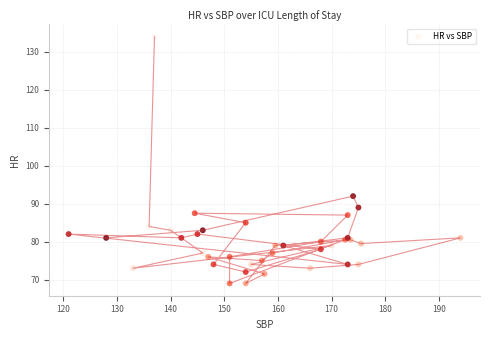

What Y value in the scatter plot is closest to 101?

92.0